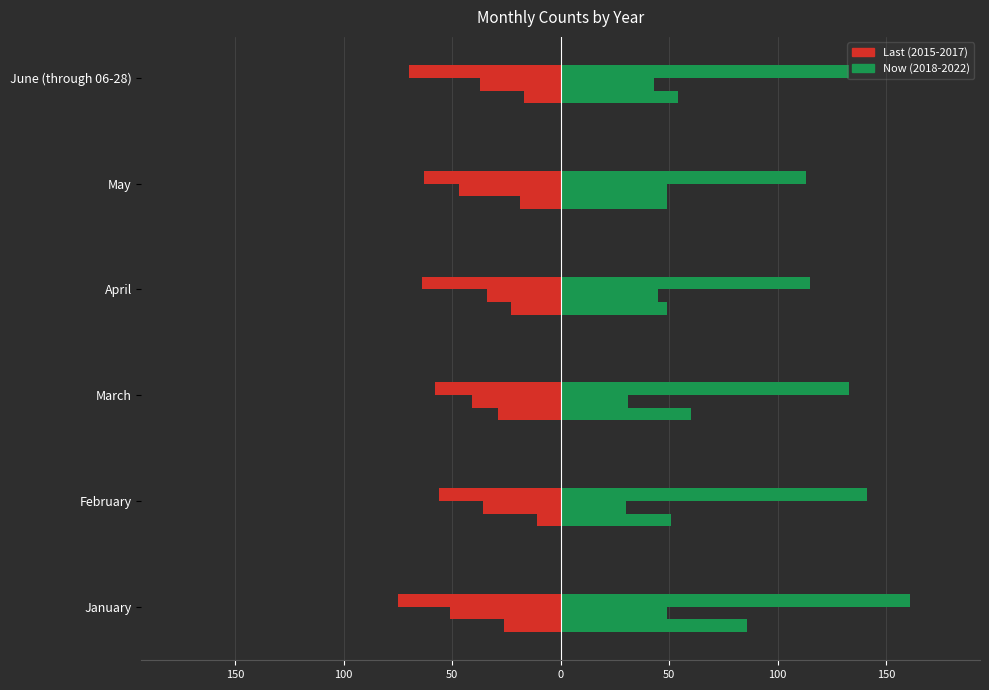

How many groups of bars are there?

6